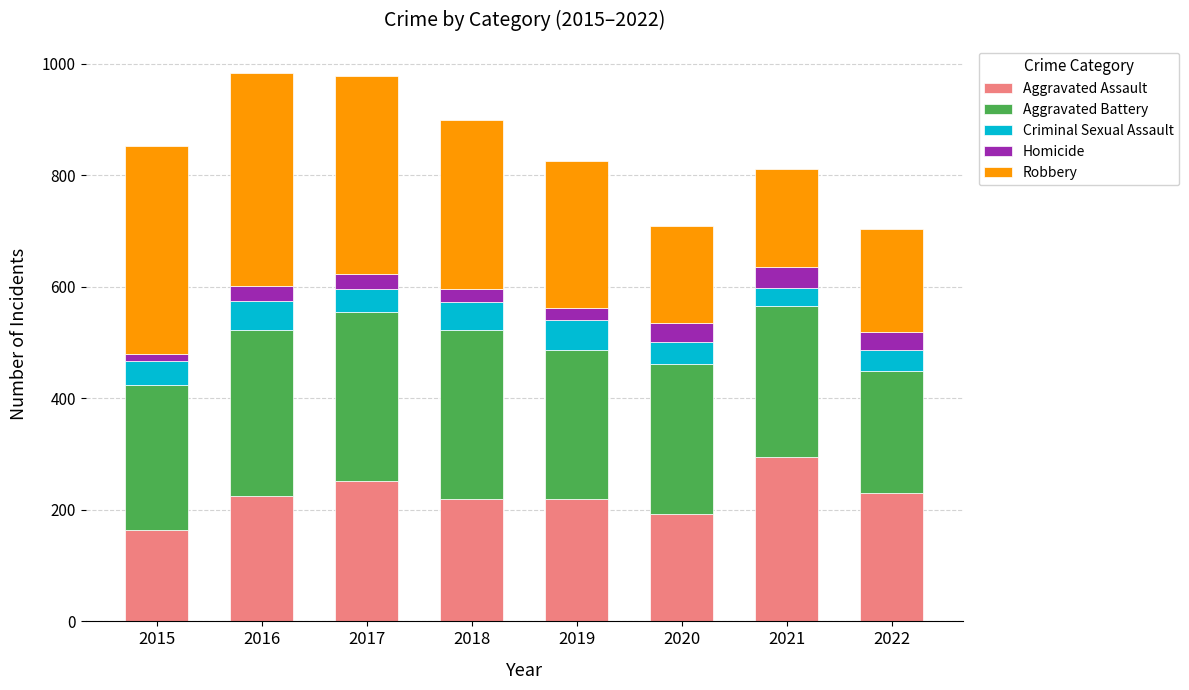

What is the total value across all series at 2022?

703